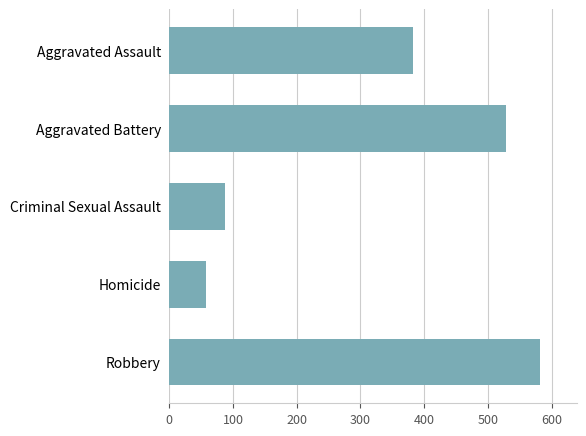

What is the smallest value displayed?

57.4